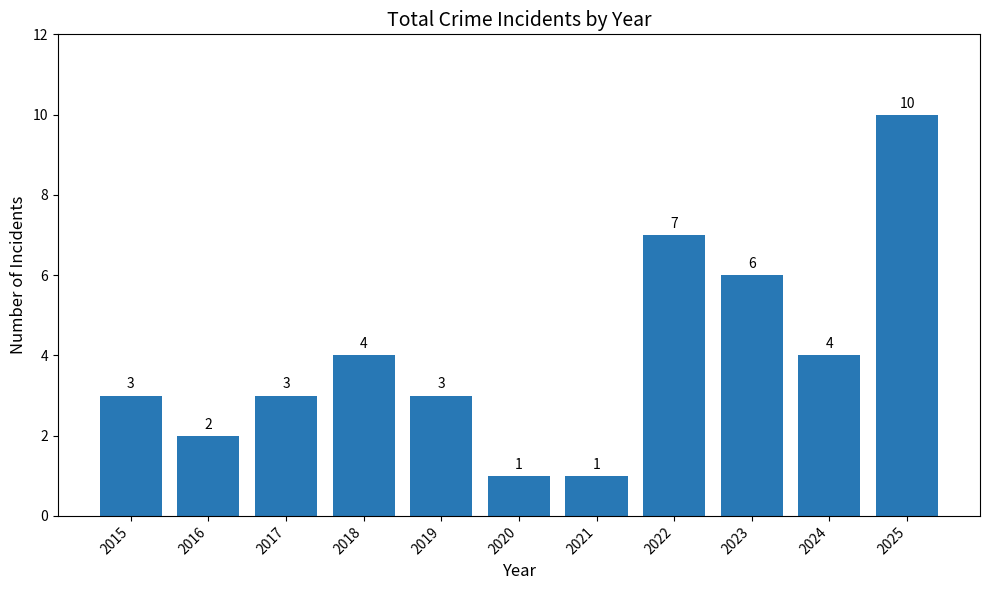

What is the value of the 8th bar from the left?

7